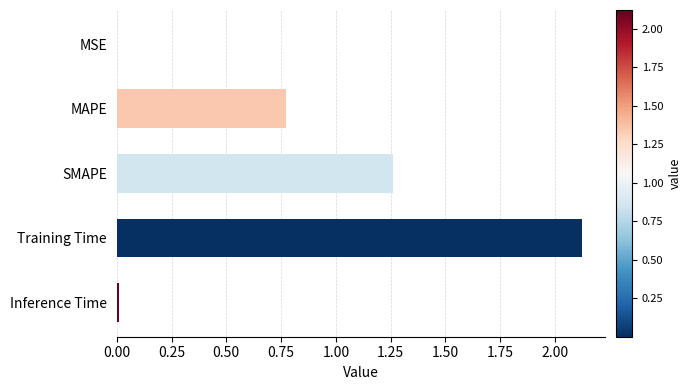

What is the sum of all values?

4.2